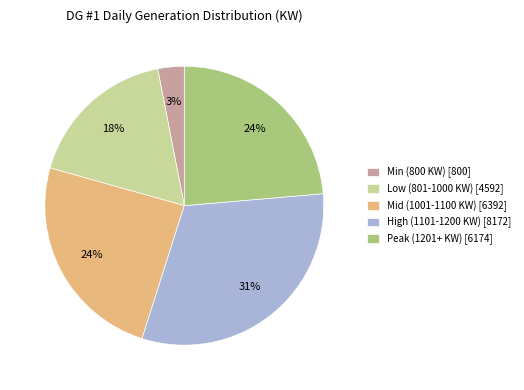

Is there a majority slice in this chart?

No